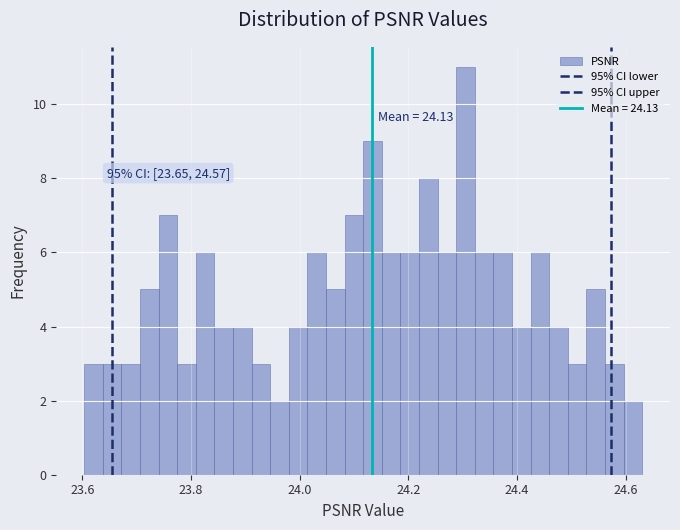

Read against the x-axis, roughly where is the centre of the tallest bar?

24.30